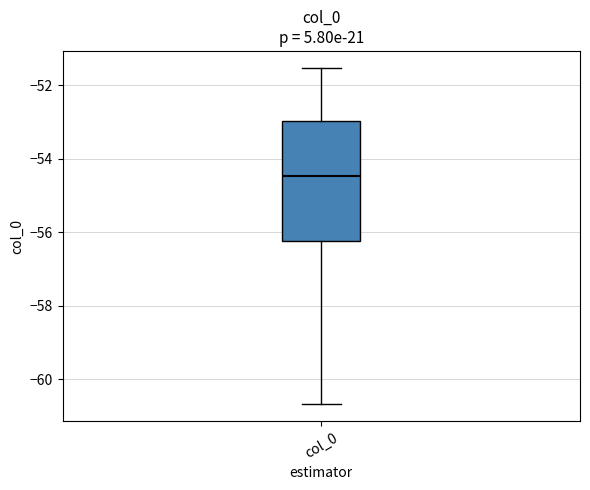

Read this box plot against the y-axis: the position of the median line, the range covered by the box, and the ends of both whiskers. The values are not printed on the chart, so give them approximately, as read against the axis.

median -54.4, box -56.2 to -53.0, whiskers -60.6 to -51.6